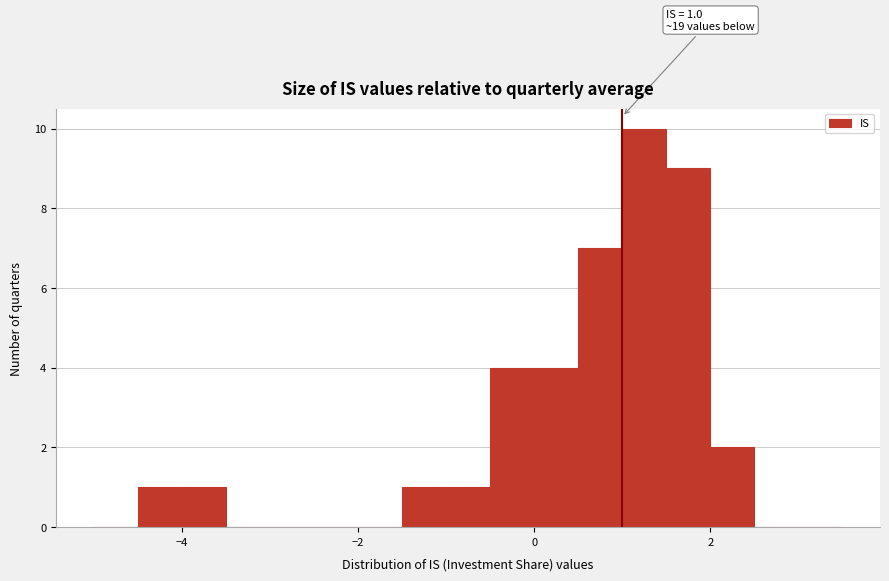

Read against the x-axis, roughly where is the centre of the tallest bar?

1.2